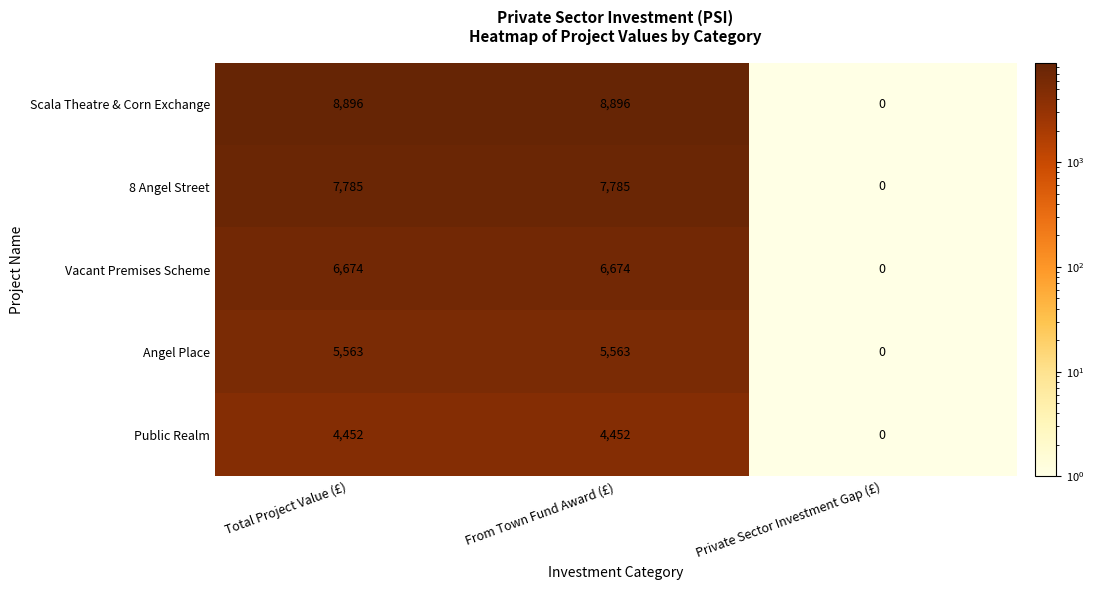

Which series has the largest range (max minus min)?

Scala Theatre & Corn Exchange